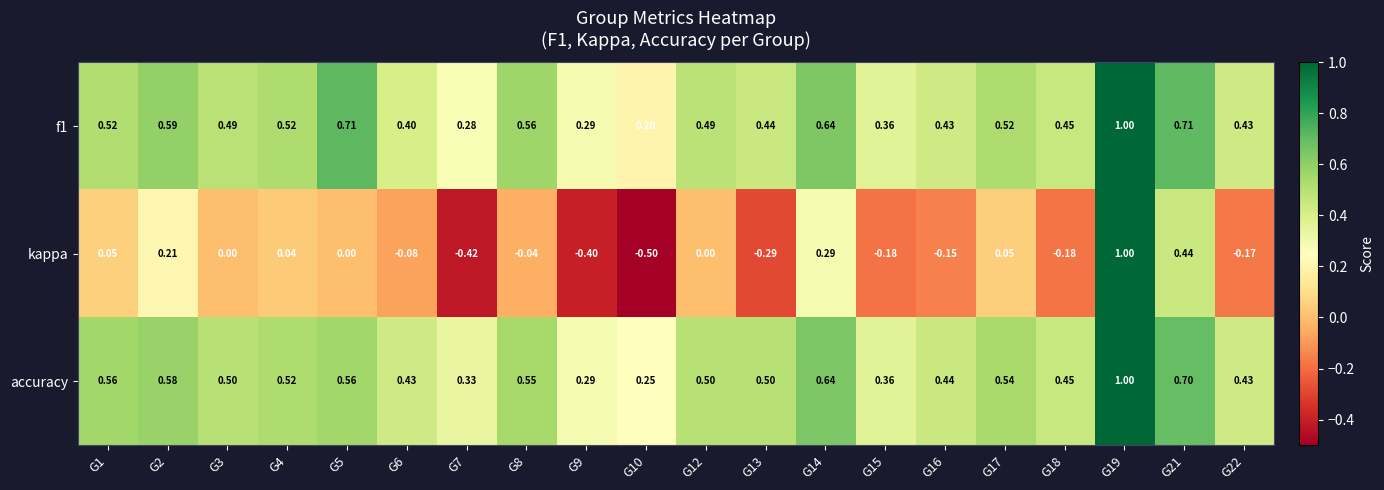

Which series has the largest range (max minus min)?

kappa